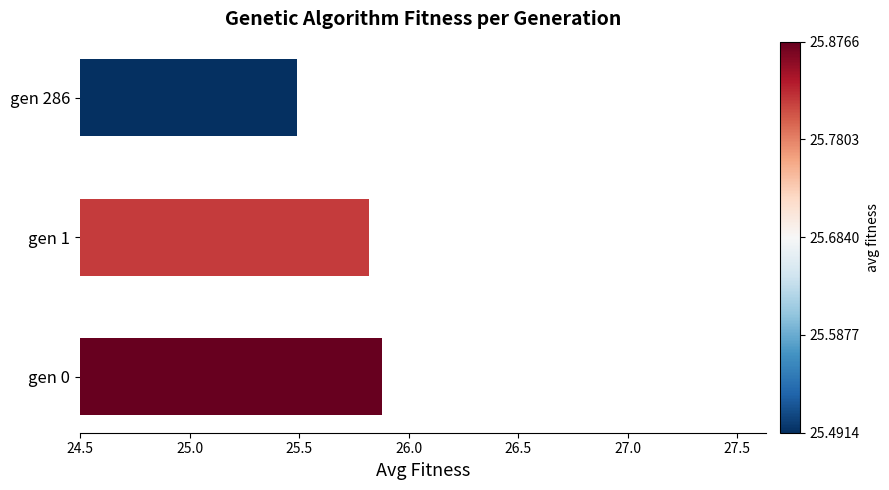

Reading left to right, transcribe all the data shown in this chart.

25.9	25.8	25.5